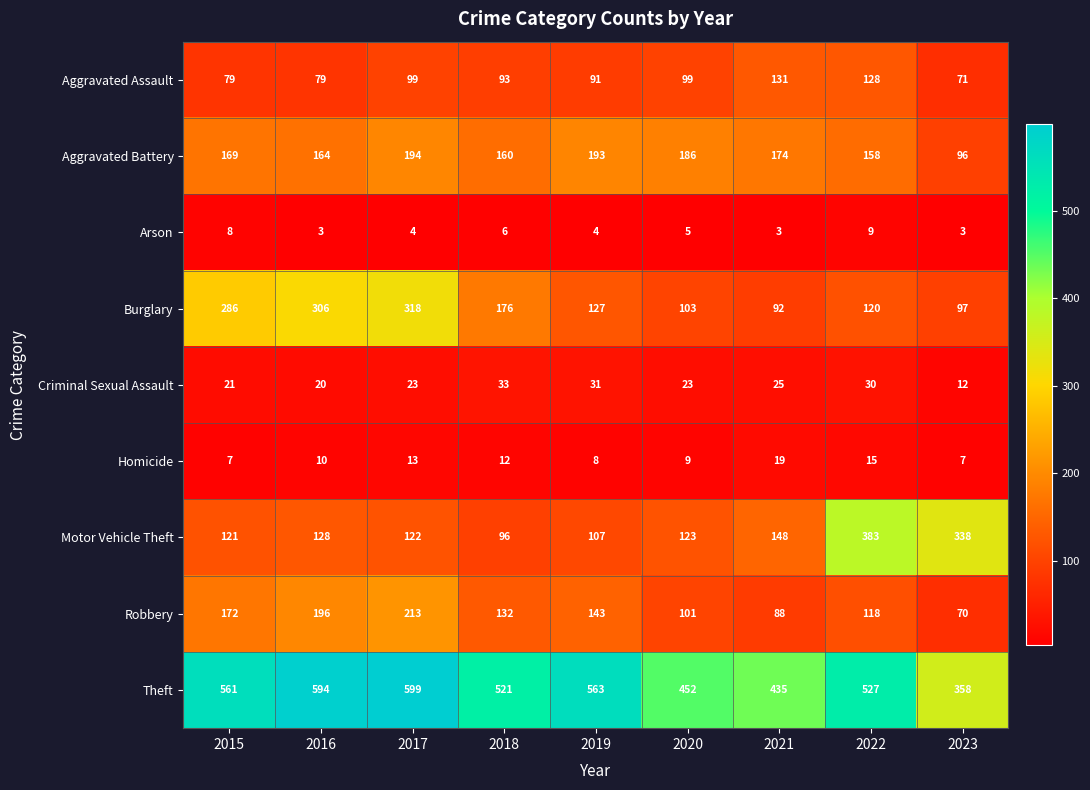

What is the difference between the highest and lowest values at 2019?

559